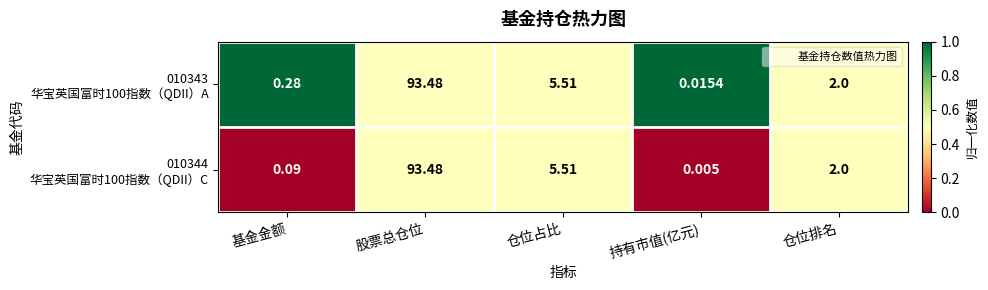

At which category is the sum across all series the highest?

股票总仓位